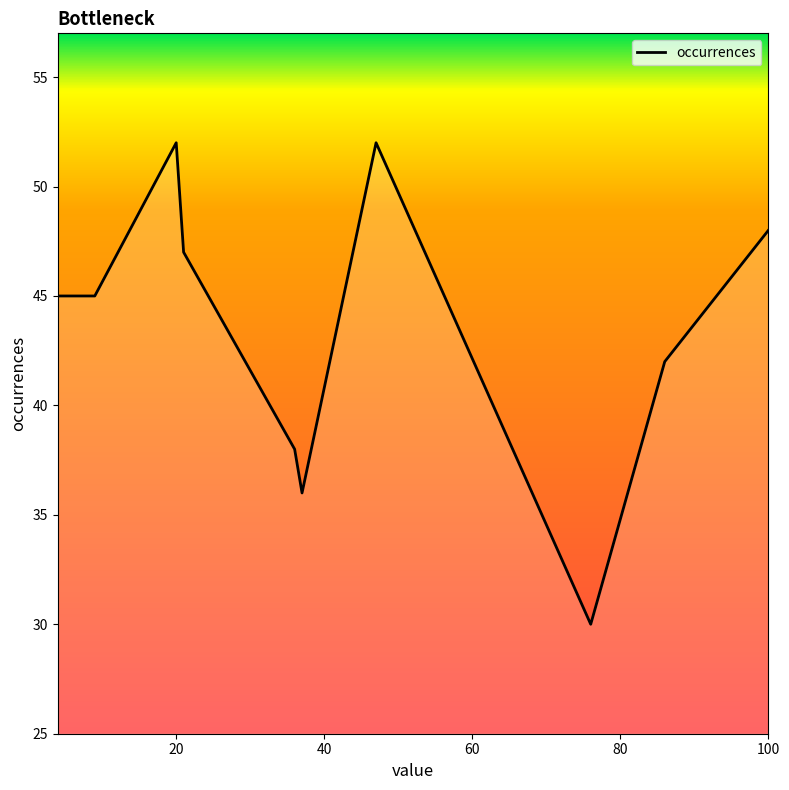

What is the difference between the maximum and minimum values?

22